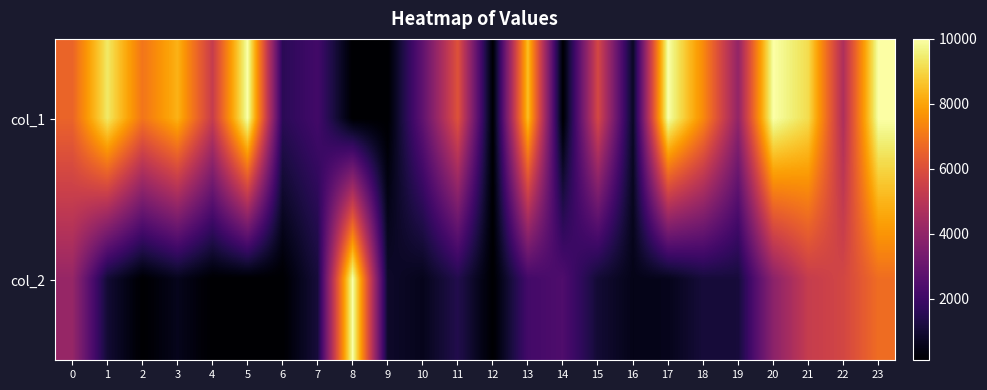

Reading left to right, list all the values displayed in this chart.

col_1: 0=6573.5	1=9389.2	2=6985.9	3=8284.5	4=5340.9	5=10000.0	6=1571.9	7=2112.4	8=100.0	9=100.0	10=2808.1	11=6073.0	12=100.0	13=8519.9	14=100.0	15=5728.4	16=728.6	17=10000.0	18=7461.8	19=4025.5	20=10000.0	21=9128.0	22=4697.7	23=10000.0
col_2: 0=4131.2	1=1000.1	2=100.0	3=581.2	4=100.0	5=100.0	6=100.0	7=1107.4	8=10000.0	9=844.1	10=581.8	11=1396.7	12=100.0	13=2124.9	14=2397.6	15=1004.9	16=523.4	17=574.0	18=1092.1	19=1106.4	20=3856.1	21=5323.9	22=5693.4	23=6789.5